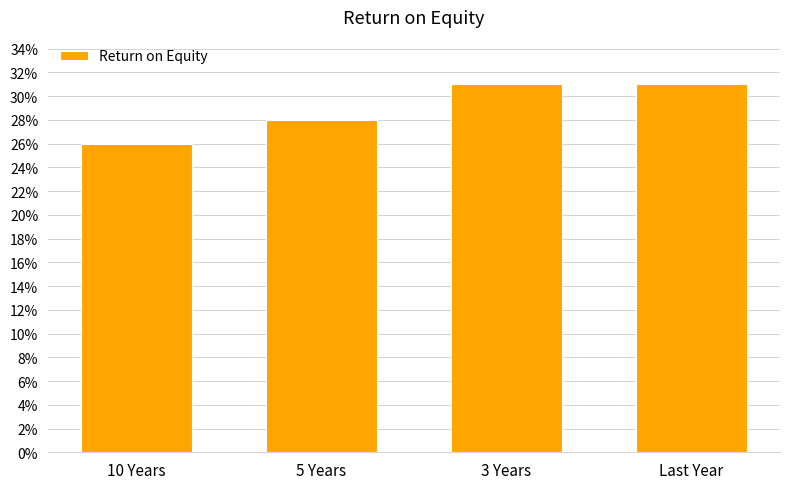

What is the minimum value shown in the chart?

26